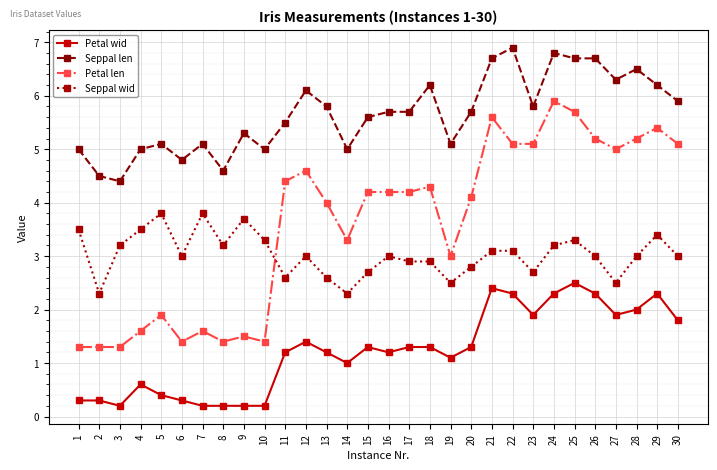

Which series has the widest spread of values?

Petal len